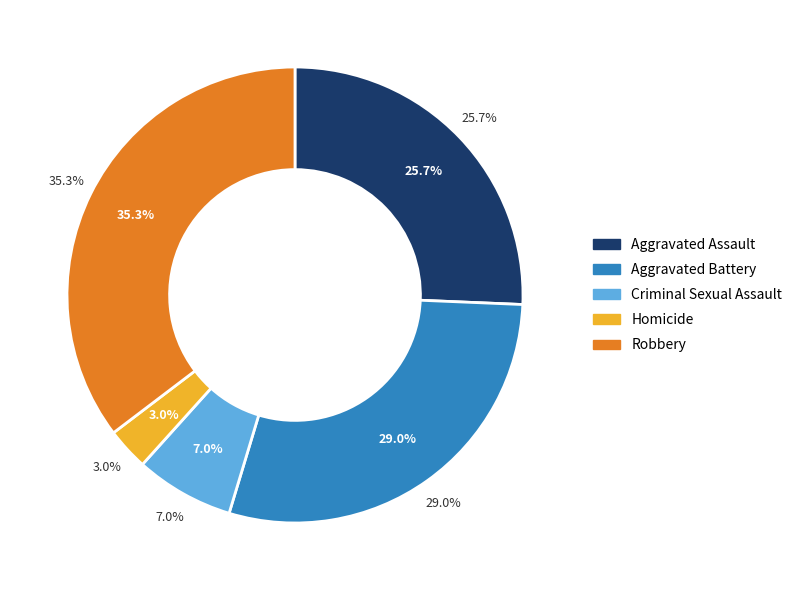

To the nearest percent, what is the difference between the largest and smallest slice percentages?

32%